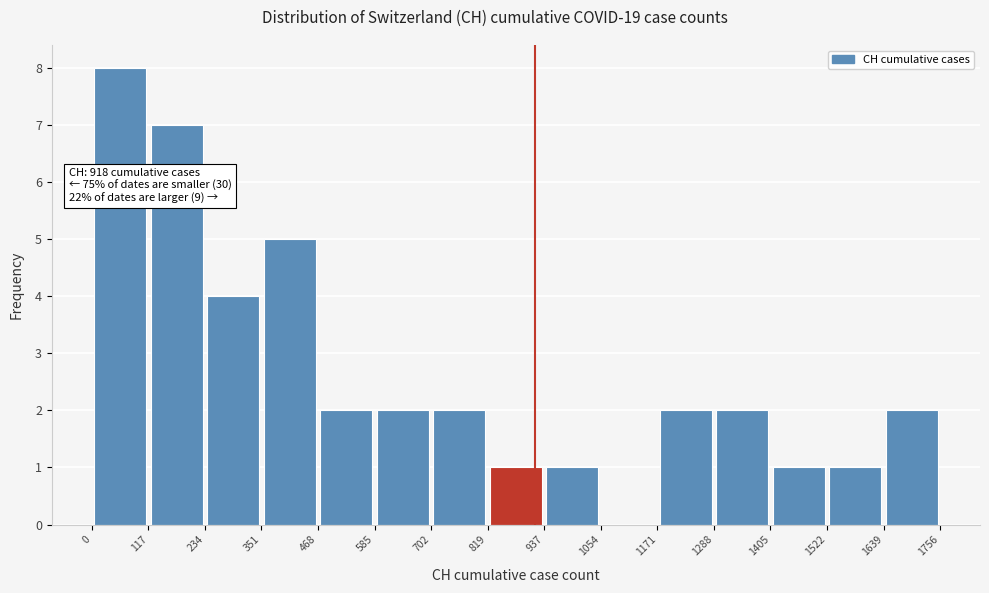

Which range on the x-axis has the tallest bar?

0 to 117